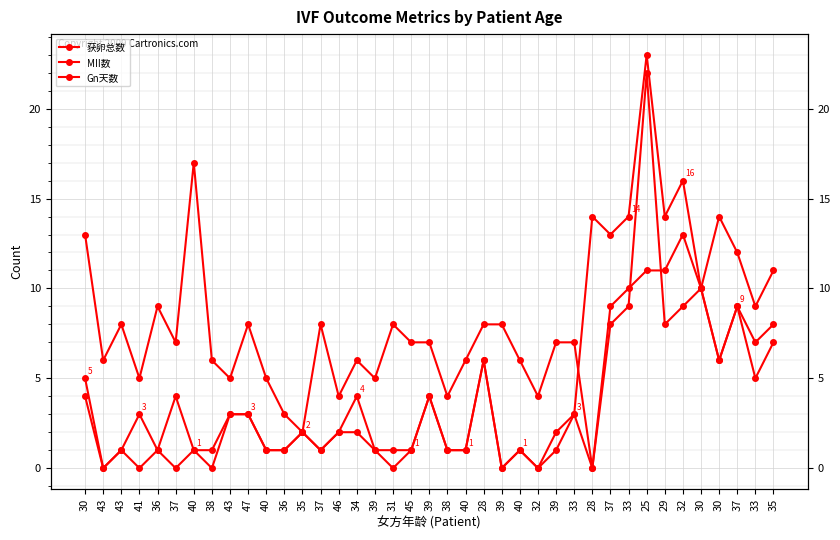

What is the value of the 获卵总数 point at the 13th from the left?

2